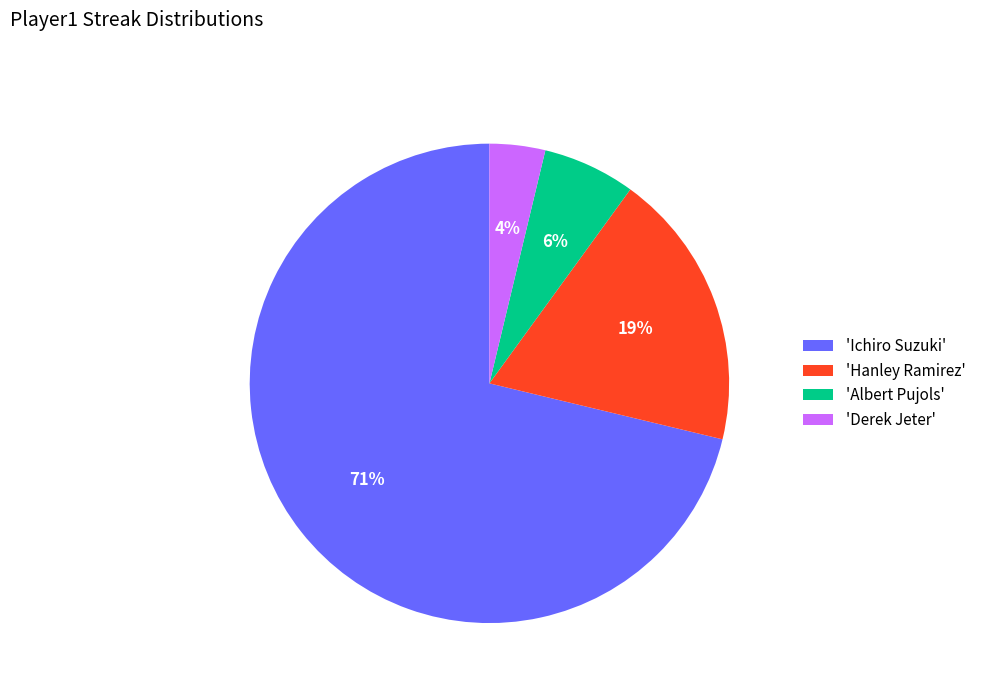

True or false: 'Ichiro Suzuki' accounts for 62% of the total.

False